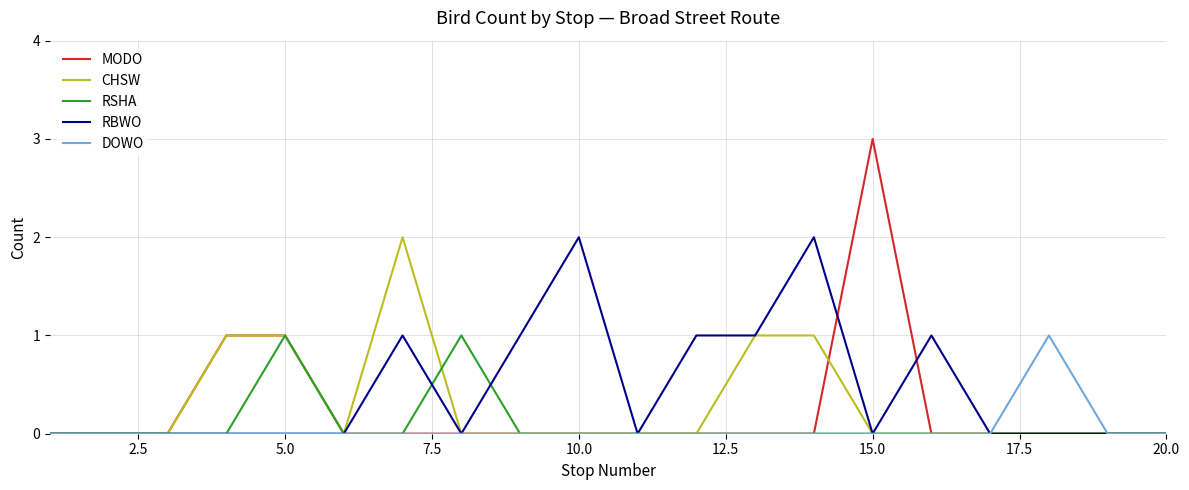

What is the maximum value shown in the chart?

3